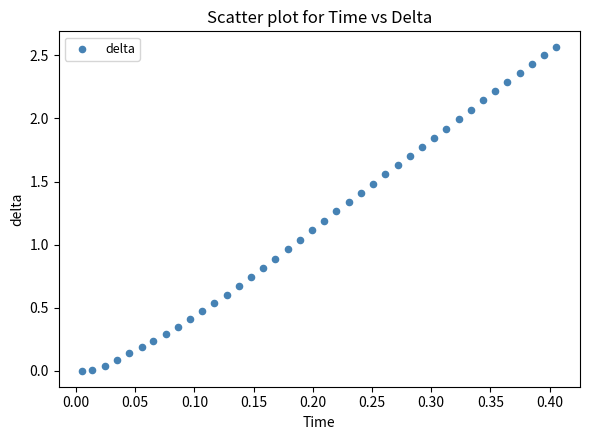

What is the range of X values (max minus min)?

0.4